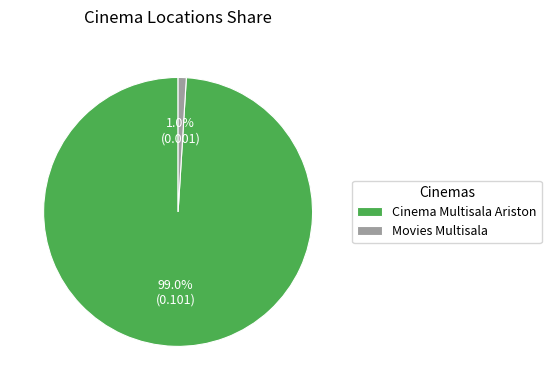

What is the largest slice in the pie chart?

Cinema Multisala Ariston